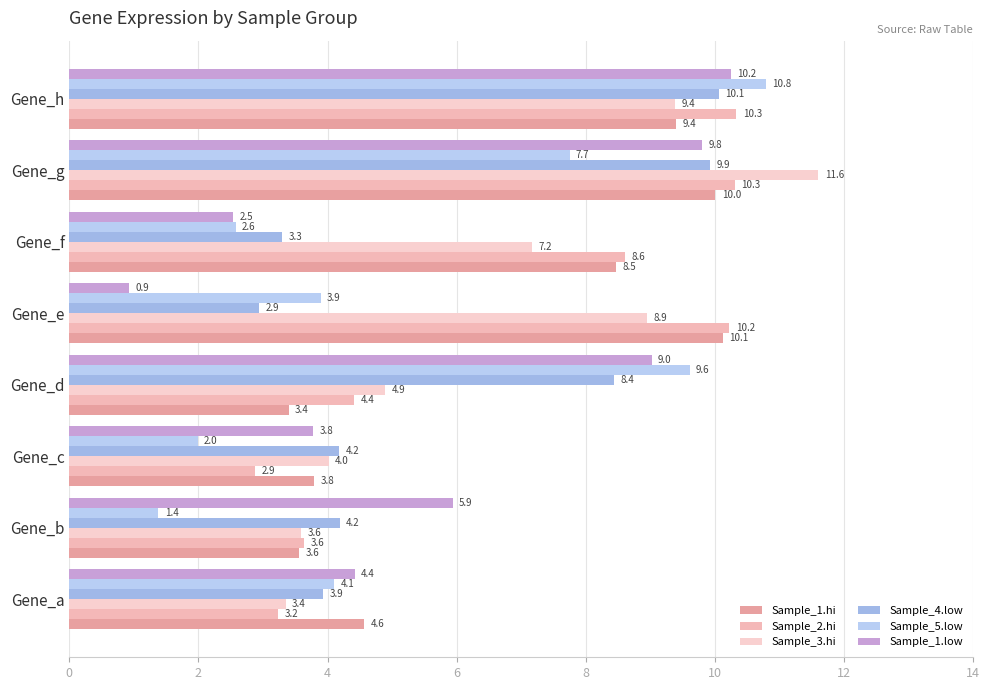

Reading left to right, what are all the values shown in this chart?

Sample_1.hi: 4.6	3.6	3.8	3.4	10.1	8.5	10.0	9.4
Sample_2.hi: 3.2	3.6	2.9	4.4	10.2	8.6	10.3	10.3
Sample_3.hi: 3.4	3.6	4.0	4.9	8.9	7.2	11.6	9.4
Sample_4.low: 3.9	4.2	4.2	8.4	2.9	3.3	9.9	10.1
Sample_5.low: 4.1	1.4	2.0	9.6	3.9	2.6	7.7	10.8
Sample_1.low: 4.4	5.9	3.8	9.0	0.9	2.5	9.8	10.2